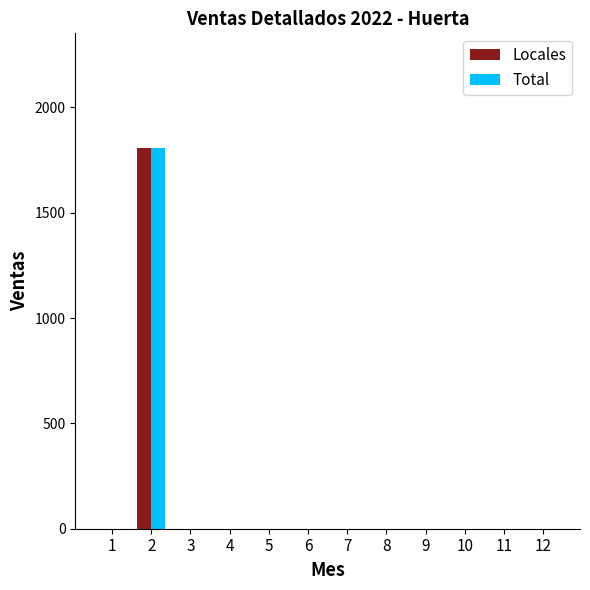

True or false: Total has a value of -954.0 at 8.

False